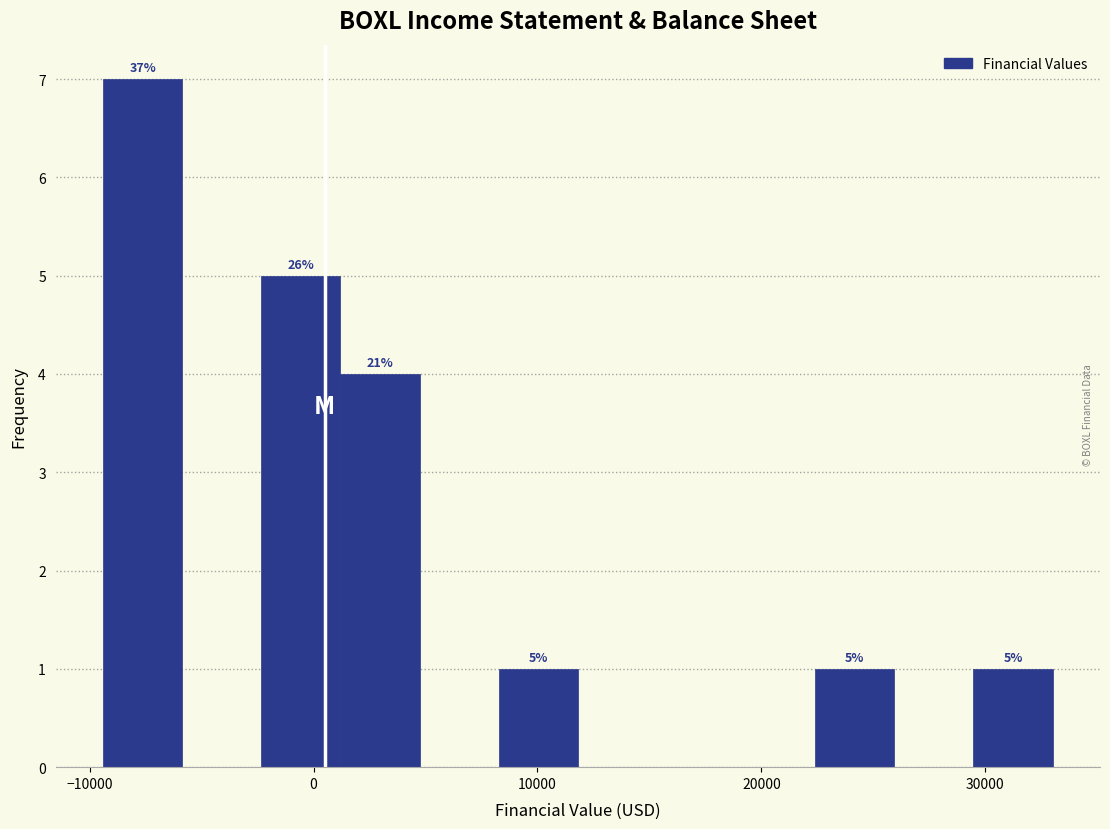

Around what value on the x-axis is the tallest bar? Give the approximate position of its centre, as read against the axis.

-8000